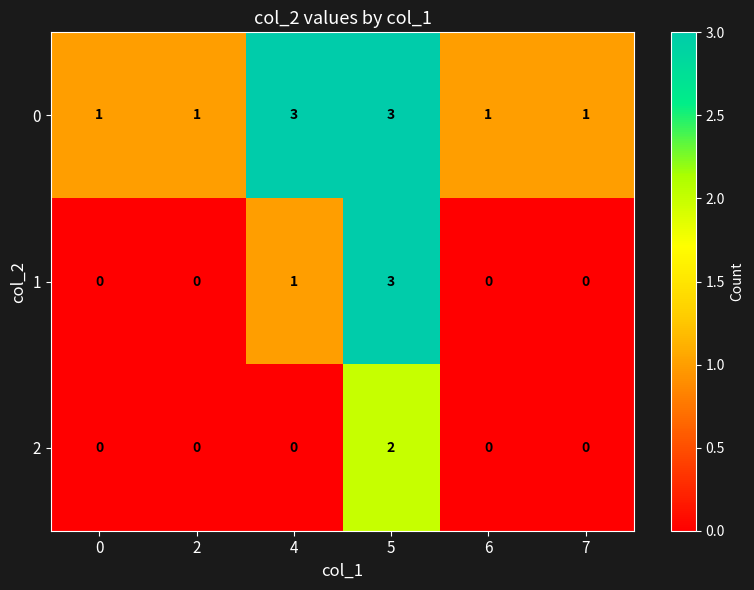

Count the 2 values in the range 0 to 1.

5